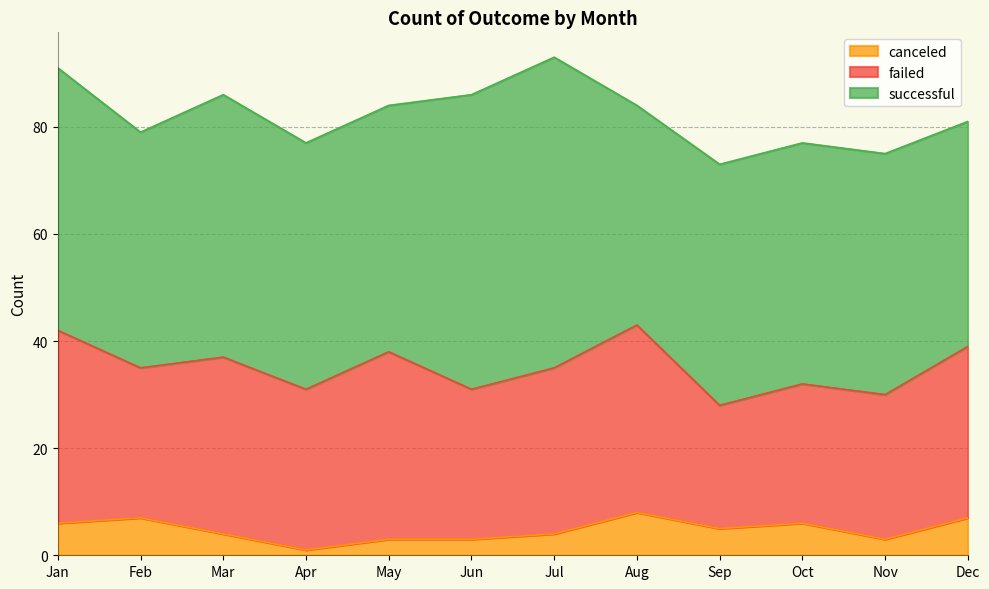

True or false: canceled and failed intersect in this chart.

False